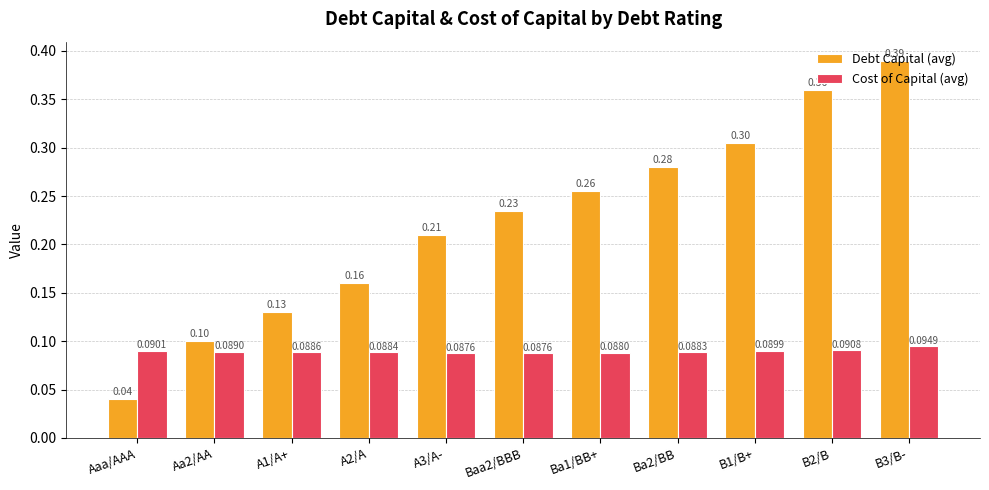

List the labels in order of Debt Capital (avg) value, smallest first.

Aaa/AAA, Aa2/AA, A1/A+, A2/A, A3/A-, Baa2/BBB, Ba1/BB+, Ba2/BB, B1/B+, B2/B, B3/B-